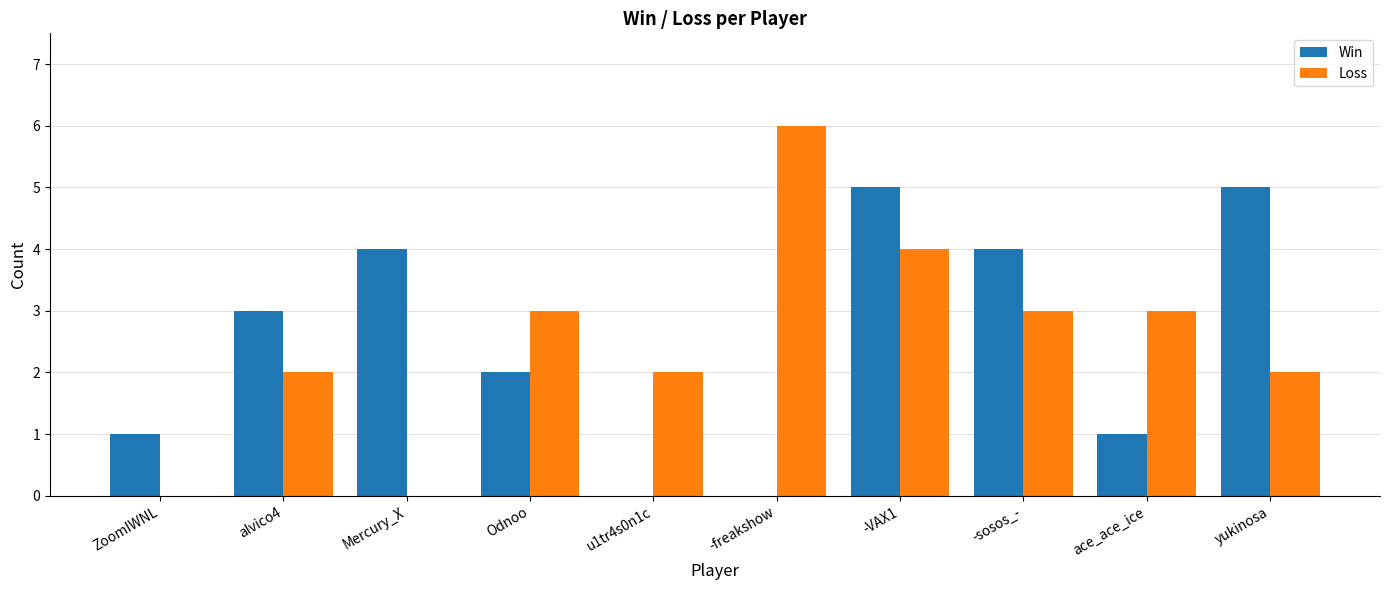

The Loss series shows 2 at u1tr4s0n1c. True or false?

True